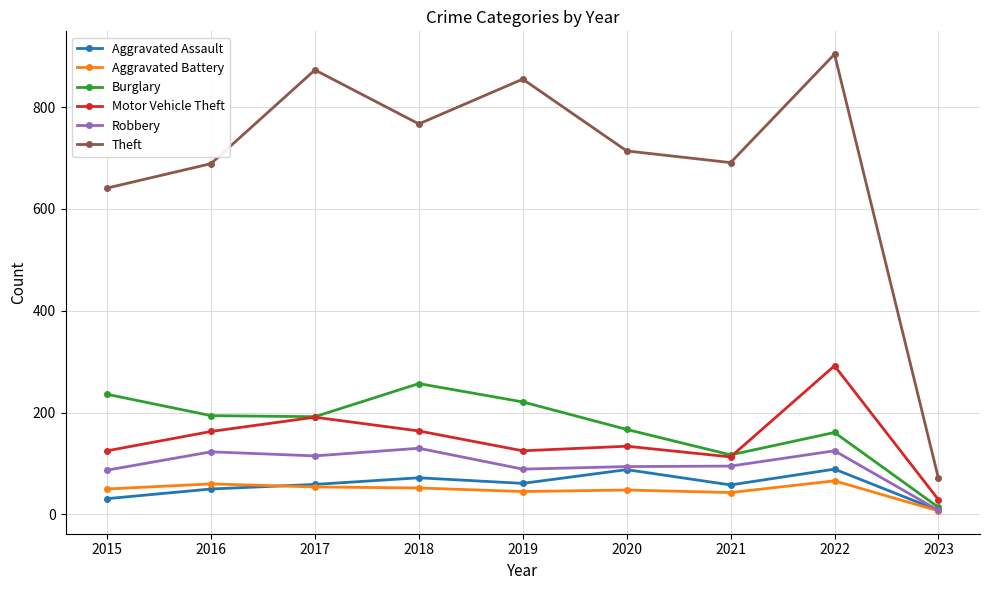

Is this an area chart (filled region under the line)?

No